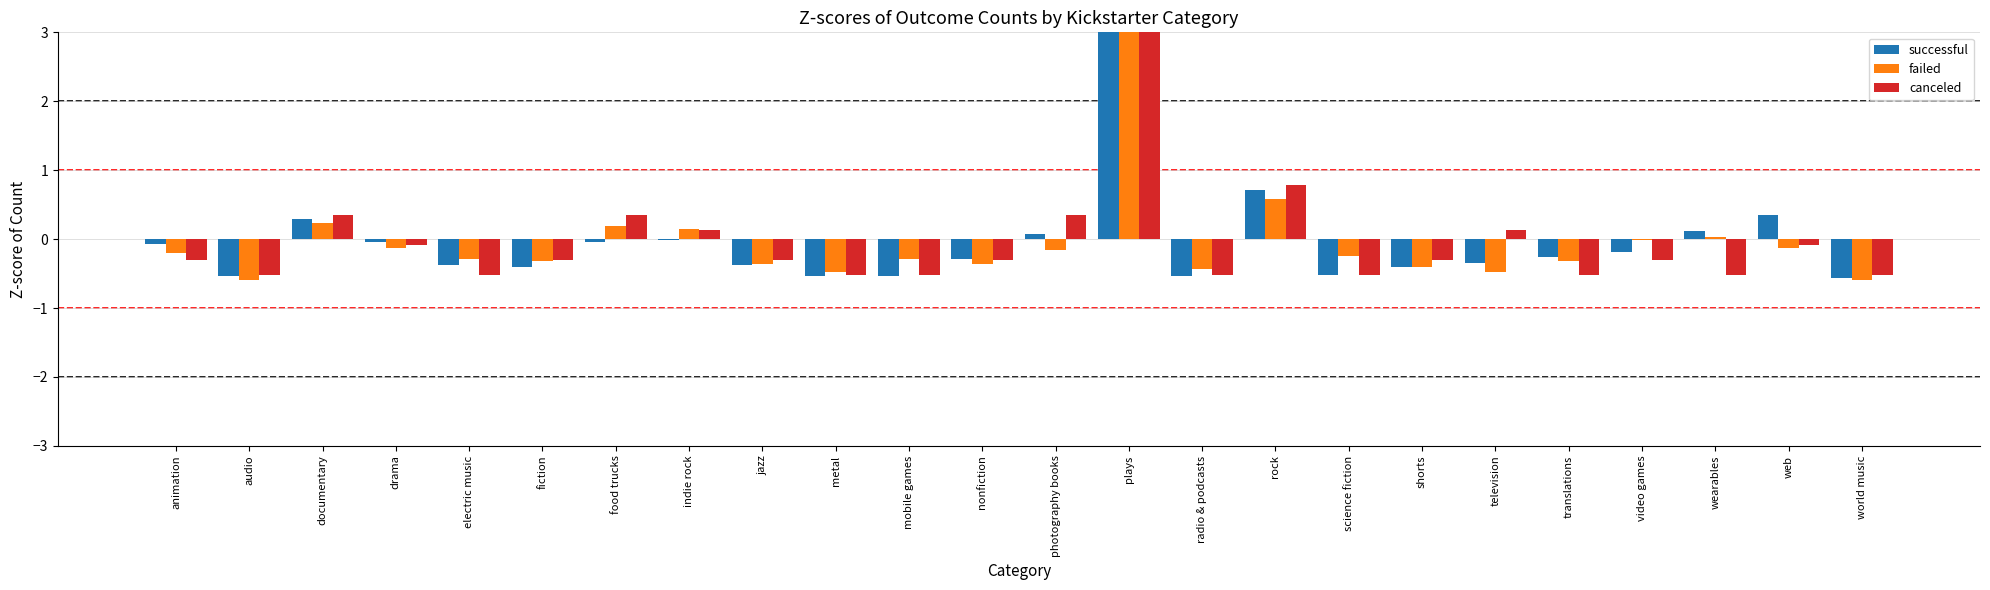

What is the approximate value of failed at audio?

-0.6